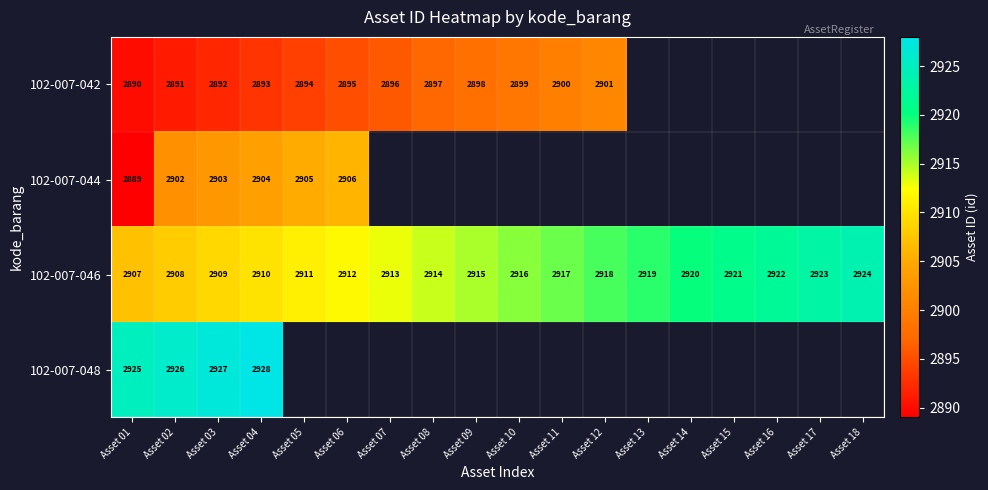

What is the smallest value displayed?

2889.0